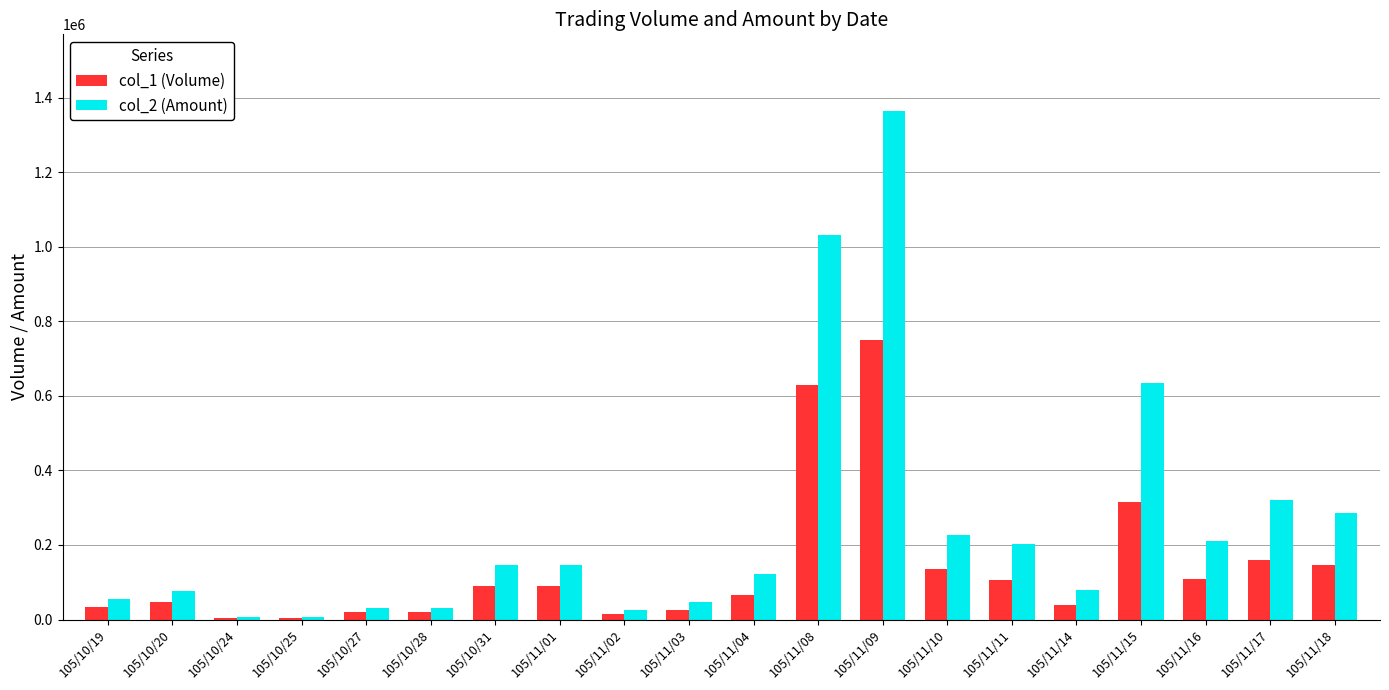

What is the value of the col_2 (Amount) bar at the 11th from the left?

121450